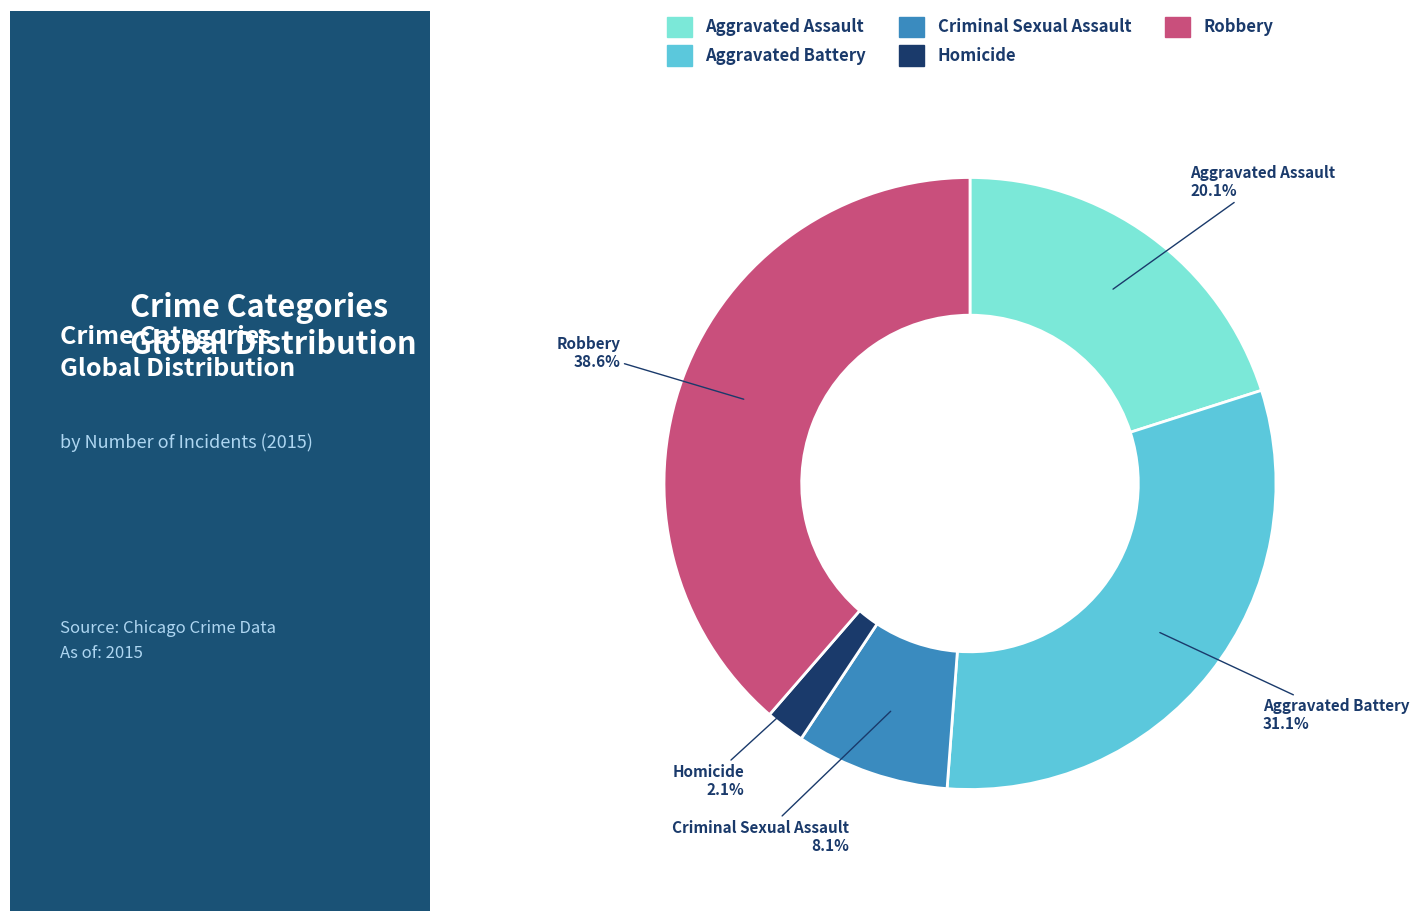

Does any single category account for the majority?

No